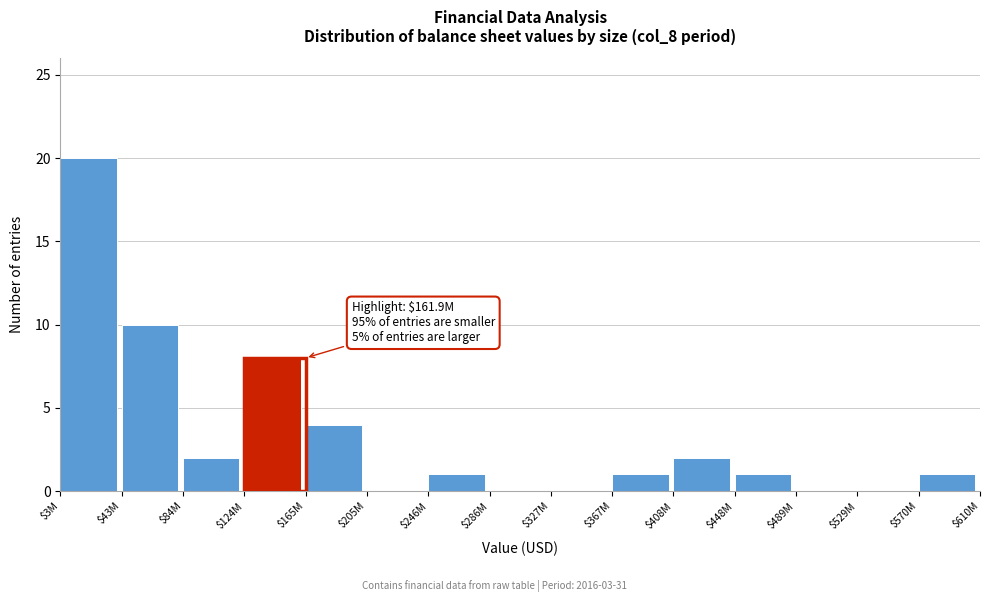

What is the sum of all values?

50